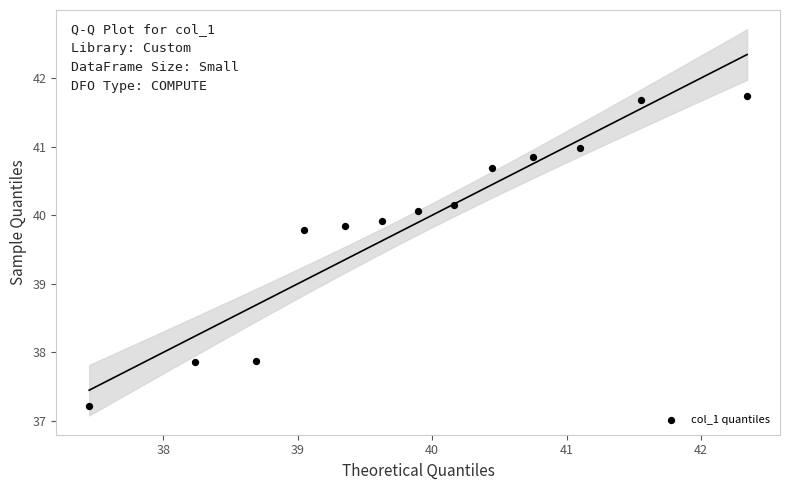

What Y value in the scatter plot is closest to 39?

39.8